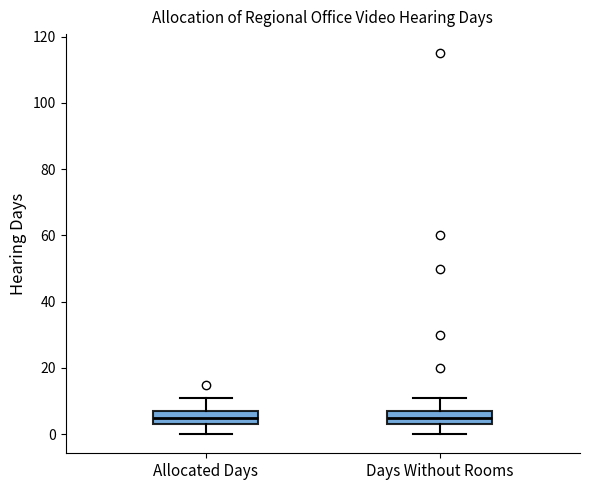

Where is the upper edge of the box for Days Without Rooms on the y-axis? The values are not printed on the chart, so give them approximately, as read against the axis.

8